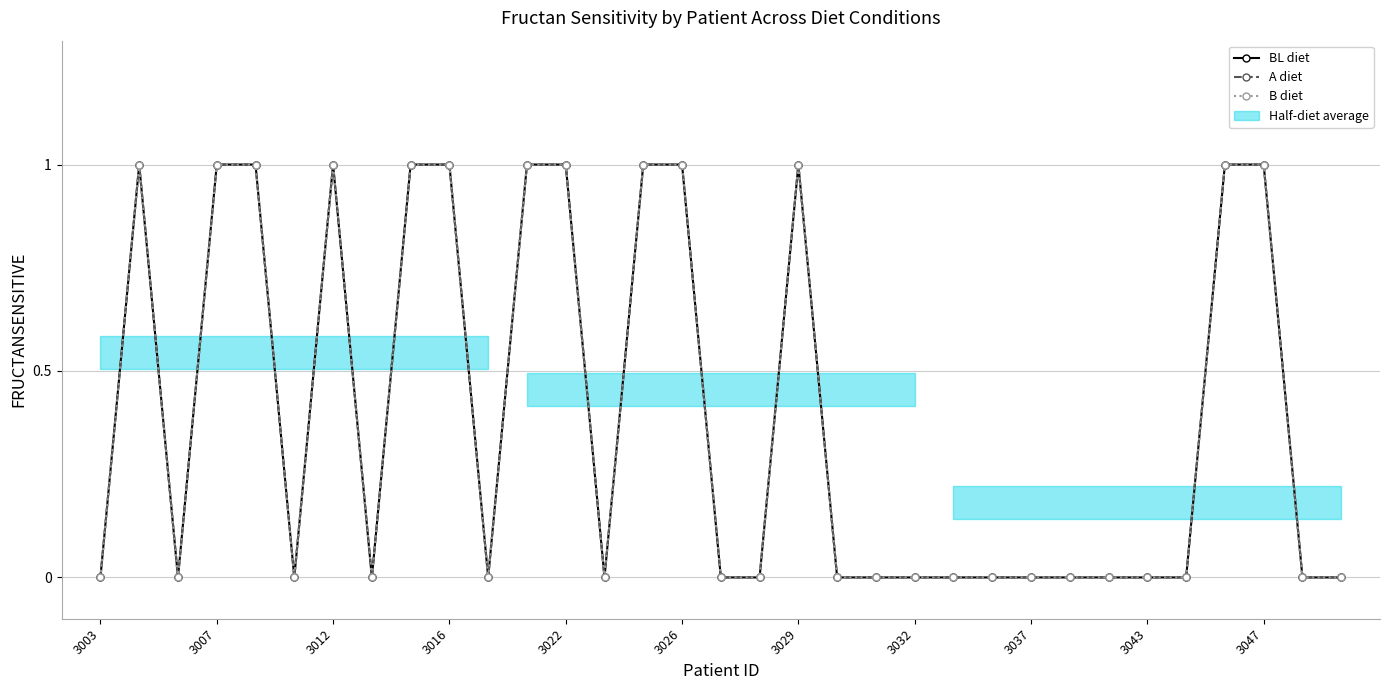

Where is A diet nearest to the value 0?

3003